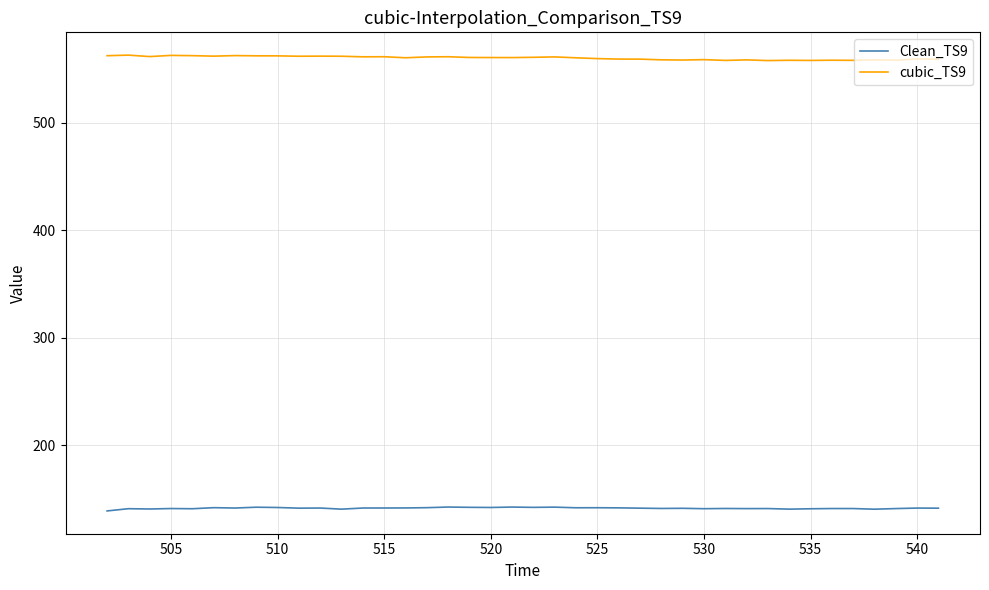

Which series has the largest total across all categories?

cubic_TS9